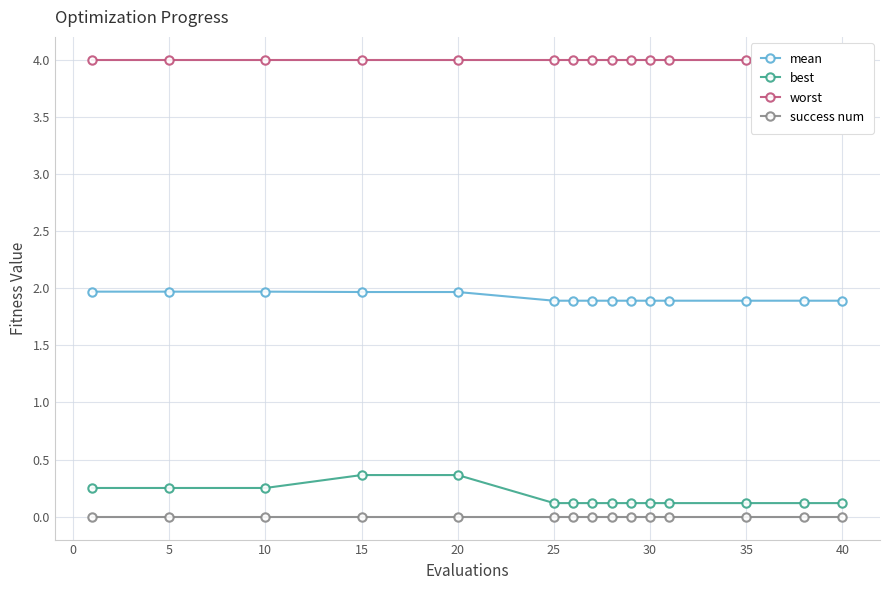

How many mean values are between 1 and 2?

15